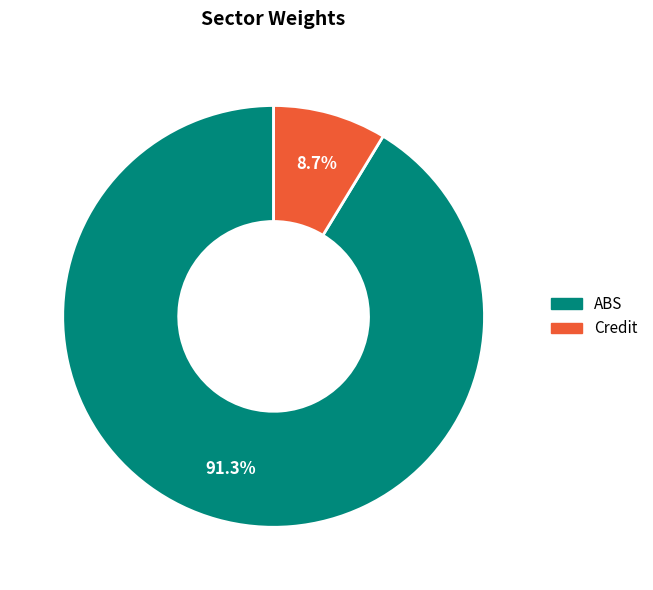

Is it true that ABS is 91% of the pie?

True